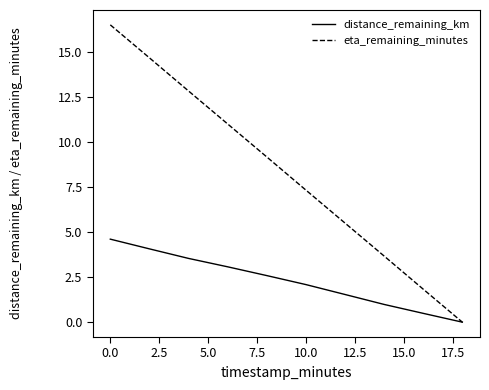

What is the greatest value displayed?

16.5